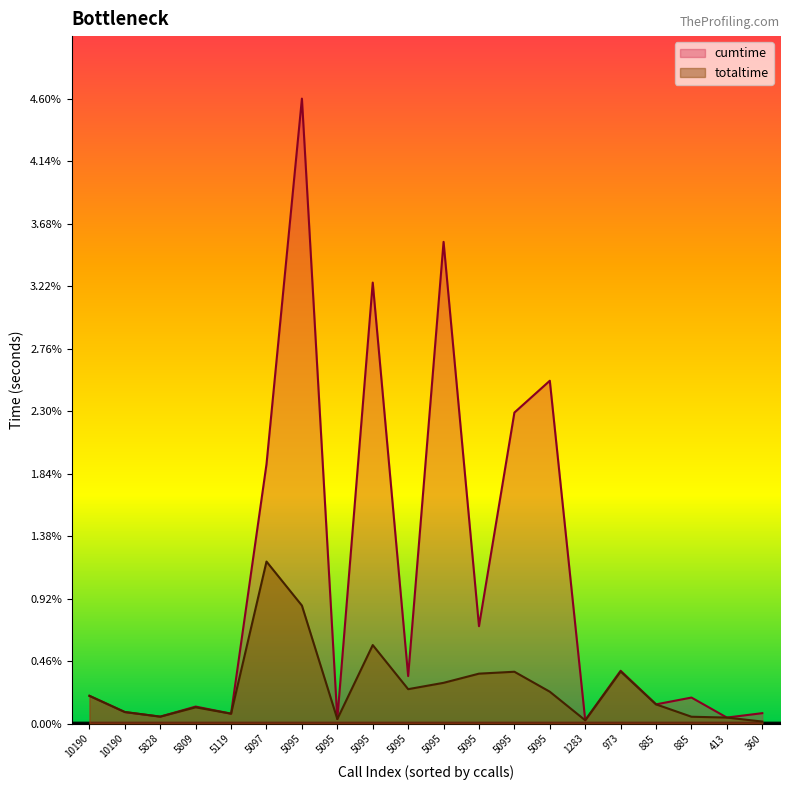

What are all the series names shown in the legend?

cumtime, totaltime